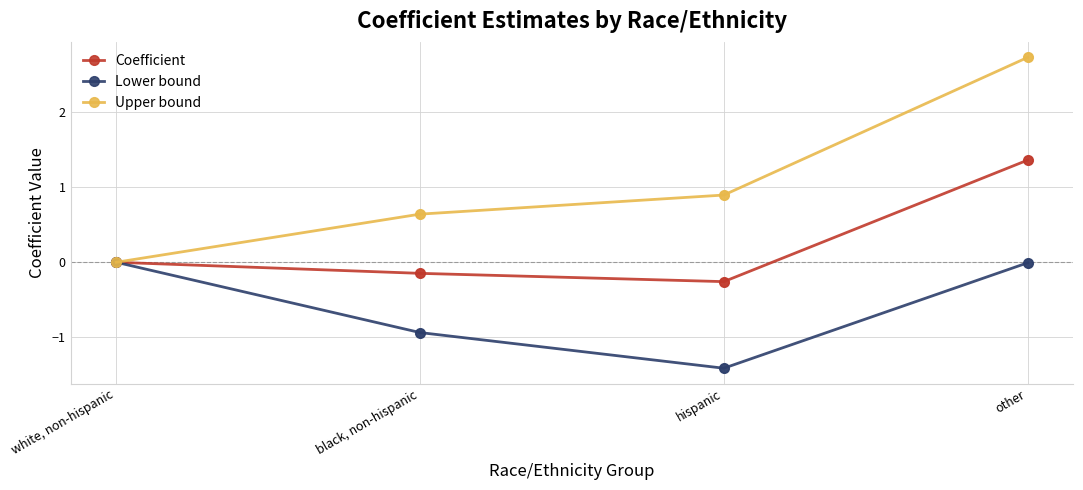

Which series has the largest total across all categories?

Upper bound